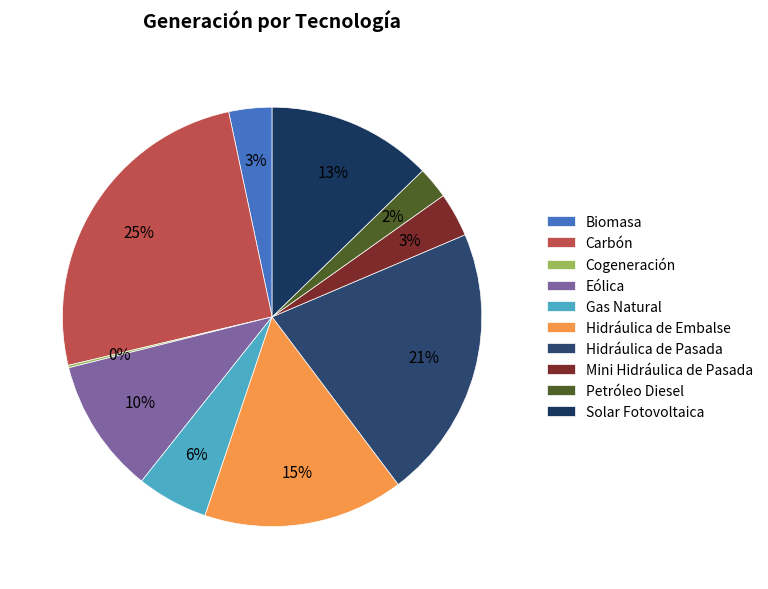

Does Petróleo Diesel account for over 50% of the chart?

No